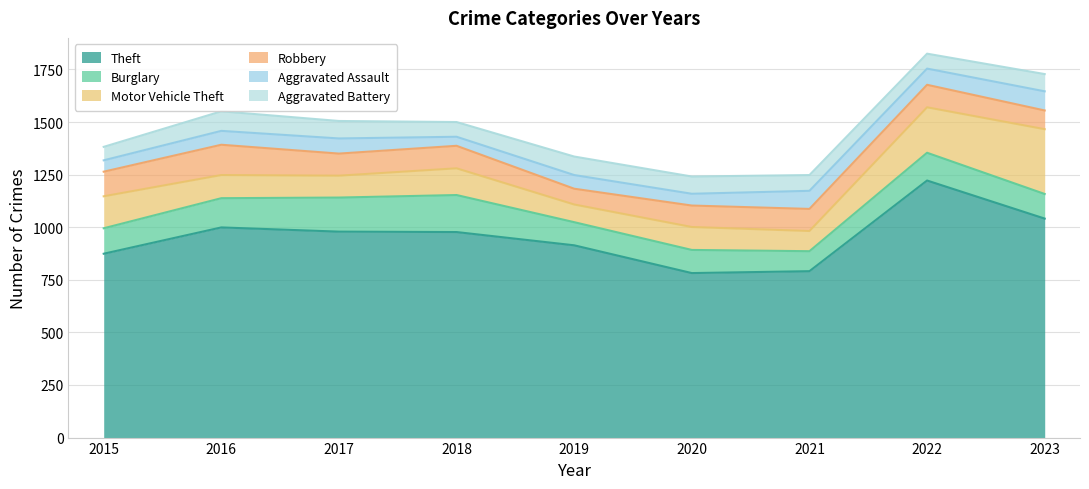

Which category has the lowest value across all series?

2018